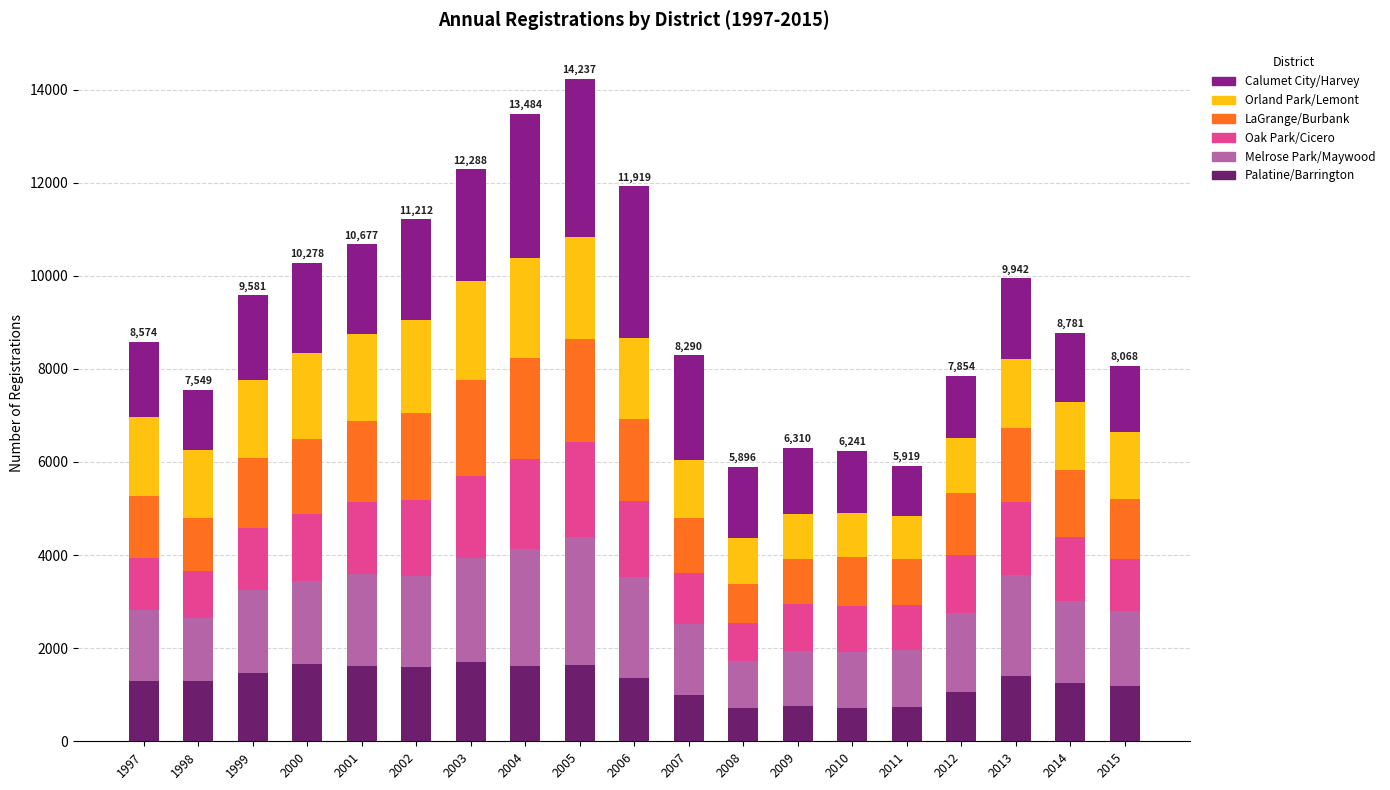

How many series are shown in this chart?

6